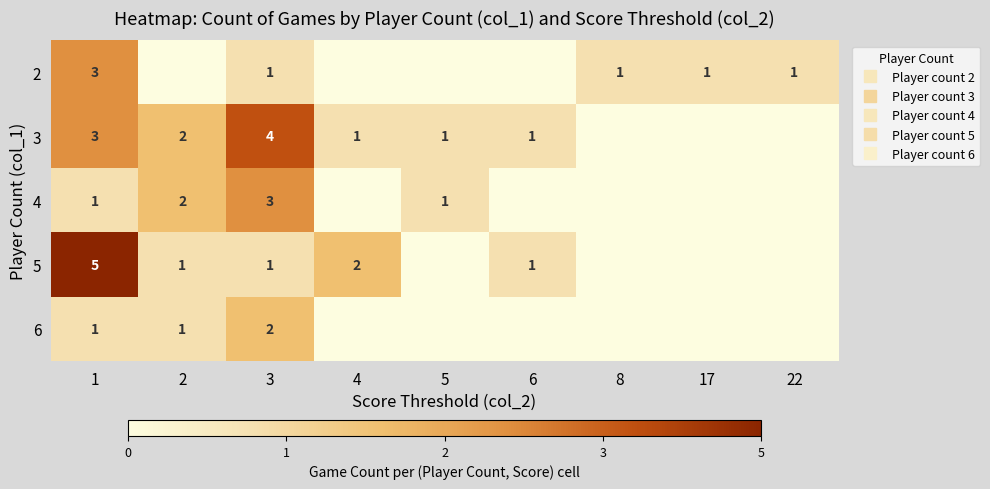

What is the difference between the maximum and minimum values in the 2 series?

3